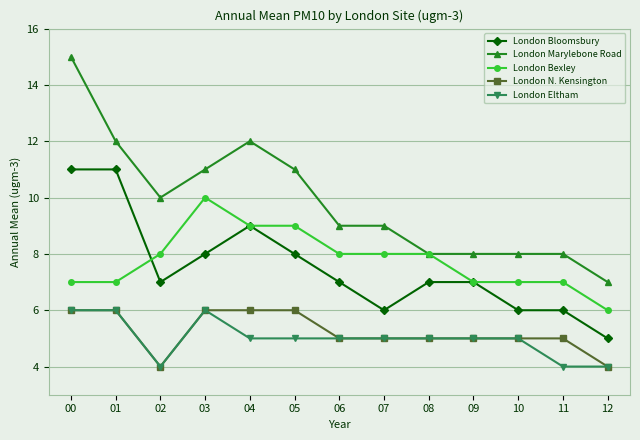

True or false: London Marylebone Road and London N. Kensington intersect in this chart.

False